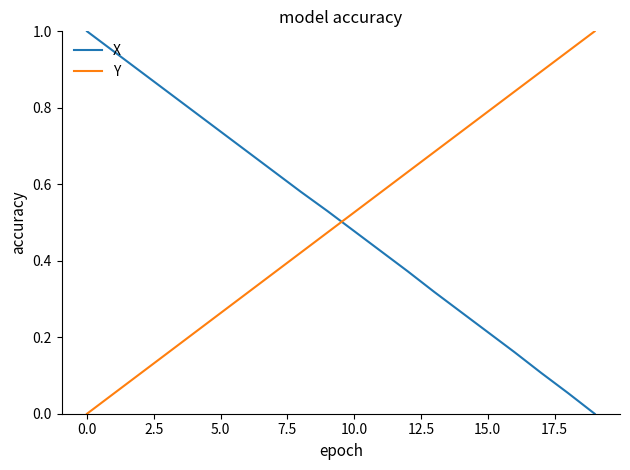

True or false: Y and X intersect in this chart.

True